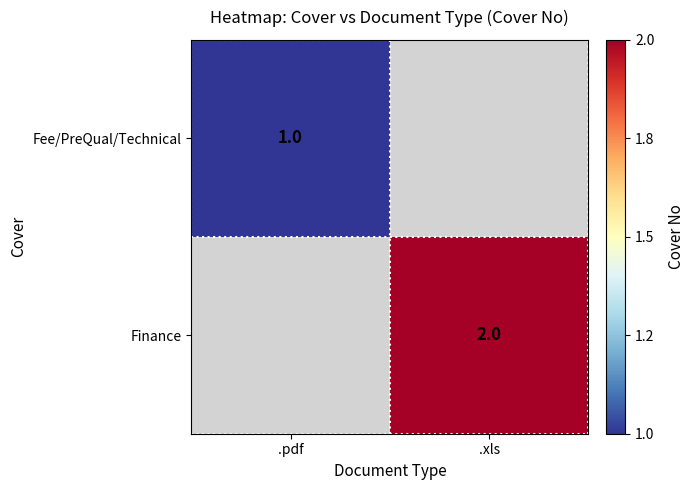

How many data points does each series have?

2